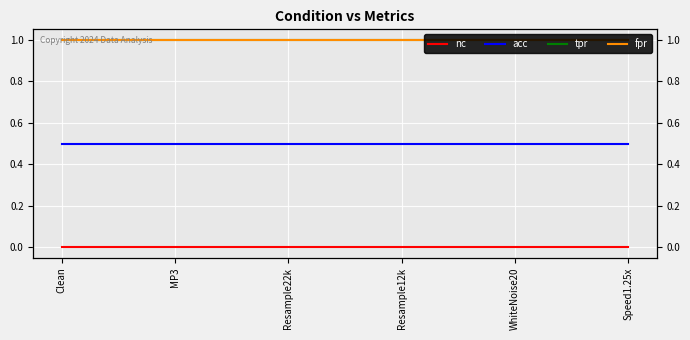

Reading left to right, what are all the values shown in this chart?

nc: 0.0	0.0	0.0	0.0	0.0	0.0
acc: 0.5	0.5	0.5	0.5	0.5	0.5
tpr: 1.0	1.0	1.0	1.0	1.0	1.0
fpr: 1.0	1.0	1.0	1.0	1.0	1.0